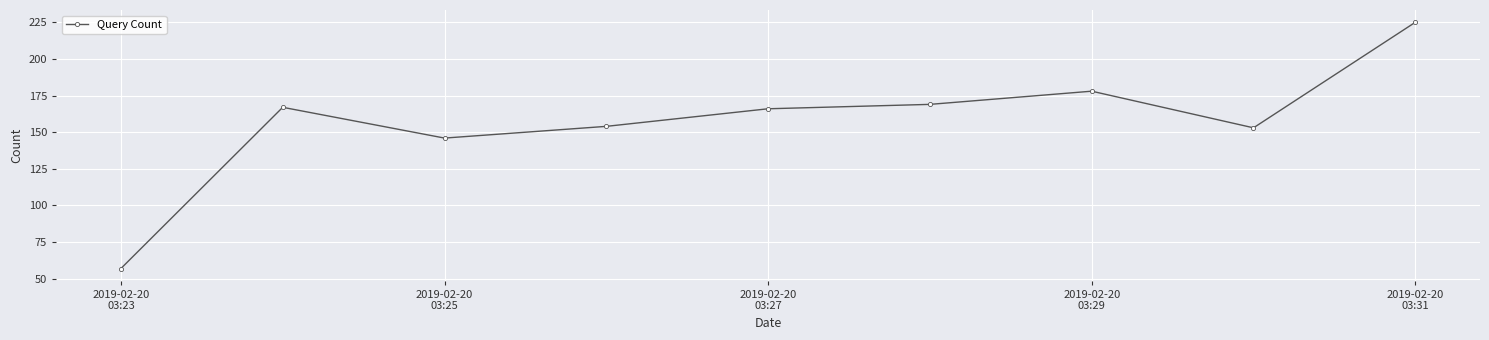

Reading right to left, extract all data points from this chart.

225	153	178	169	166	154	146	167	57